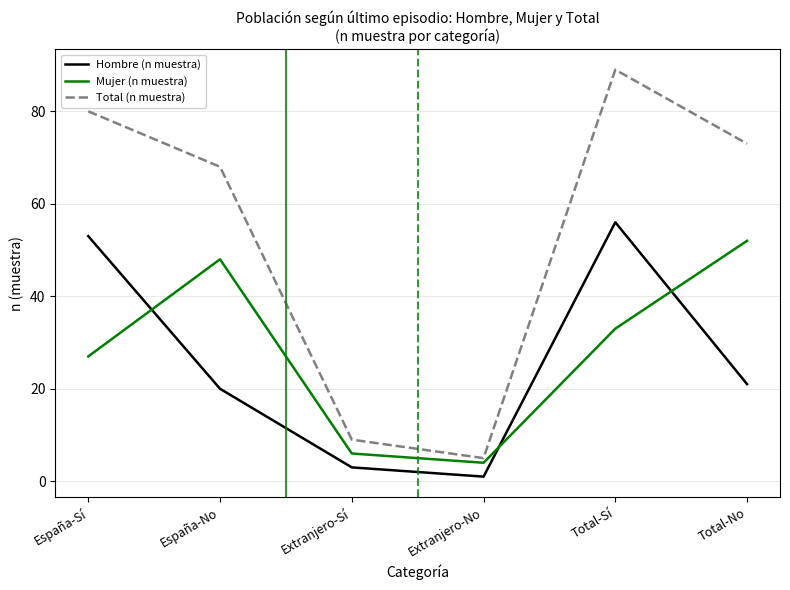

What is the highest value of the Hombre (n muestra) series?

56